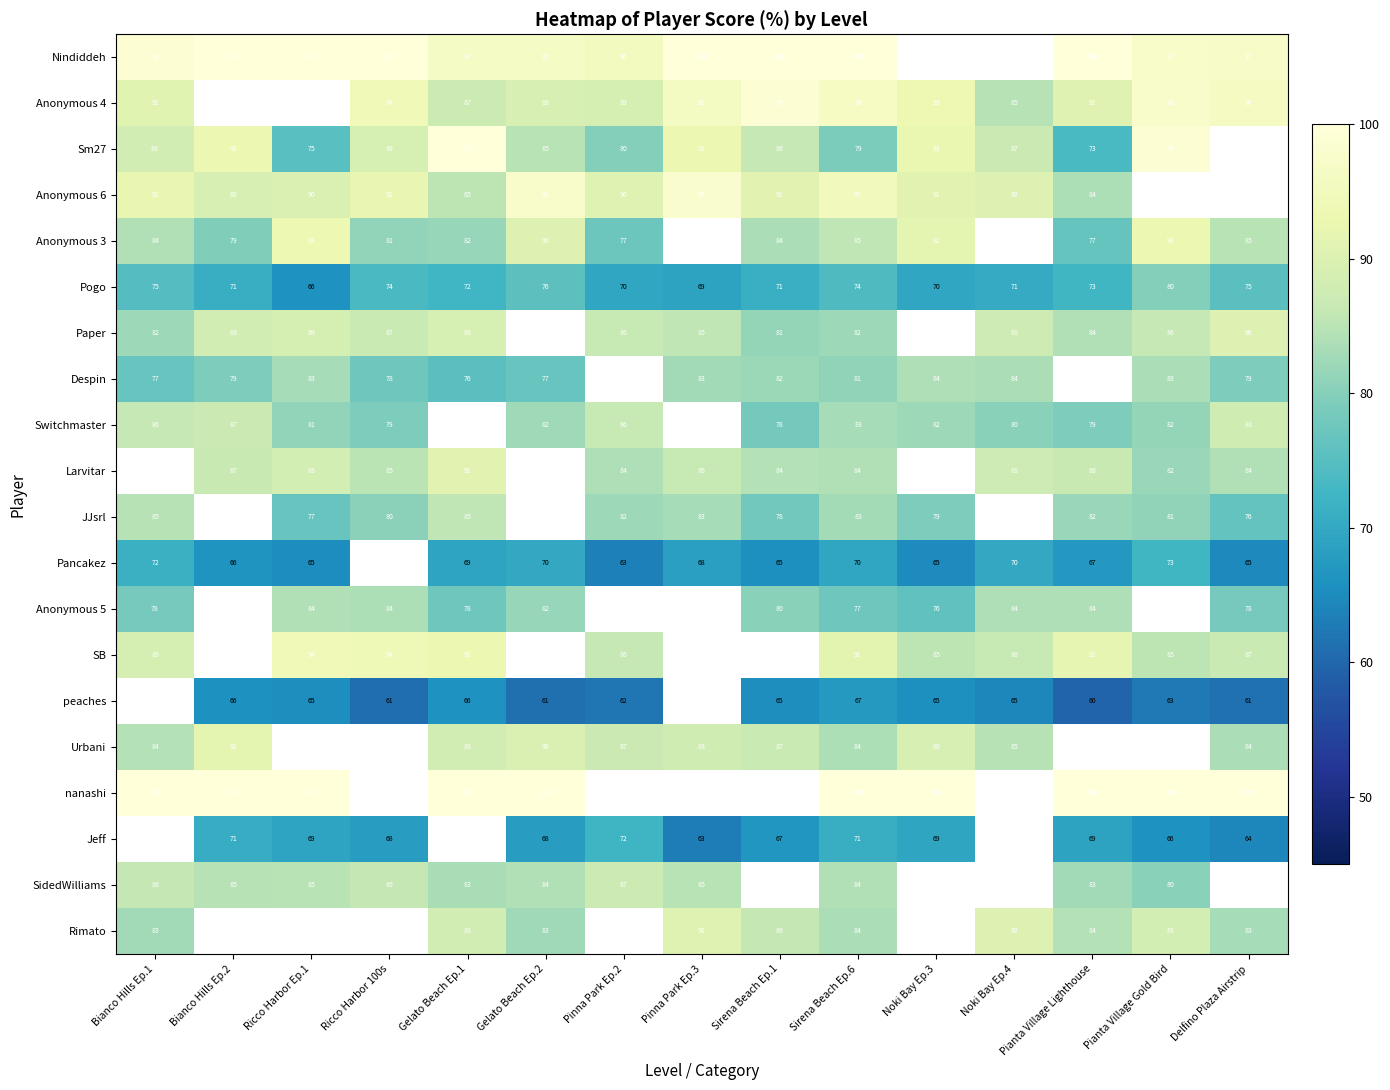

What is the maximum value shown in the chart?

100.0